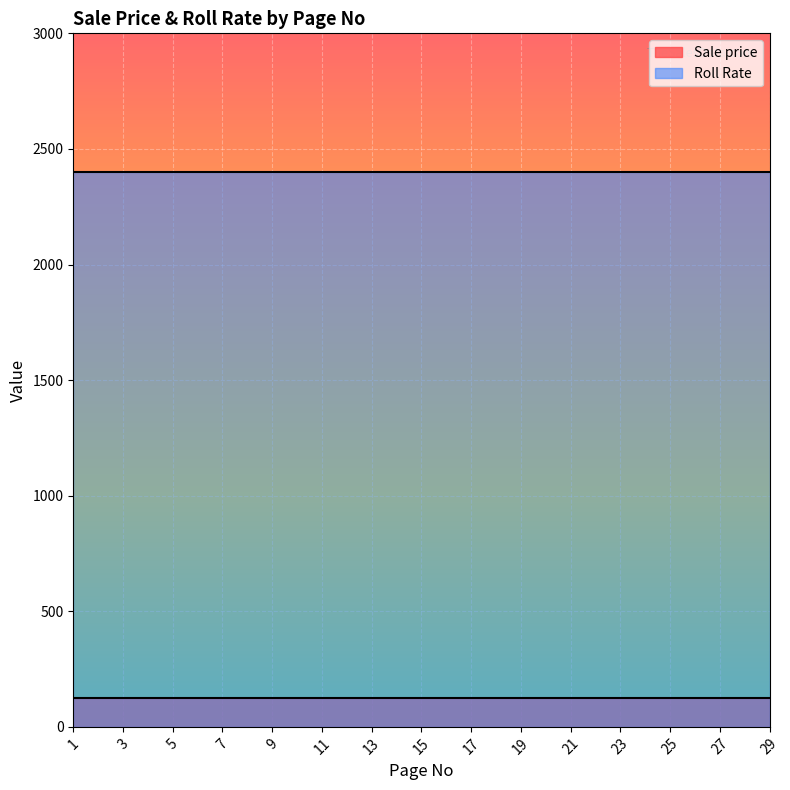

The value of Sale price at 17 is 125. True or false?

True